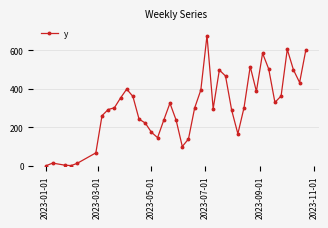

What is the difference between the maximum and minimum values?

675